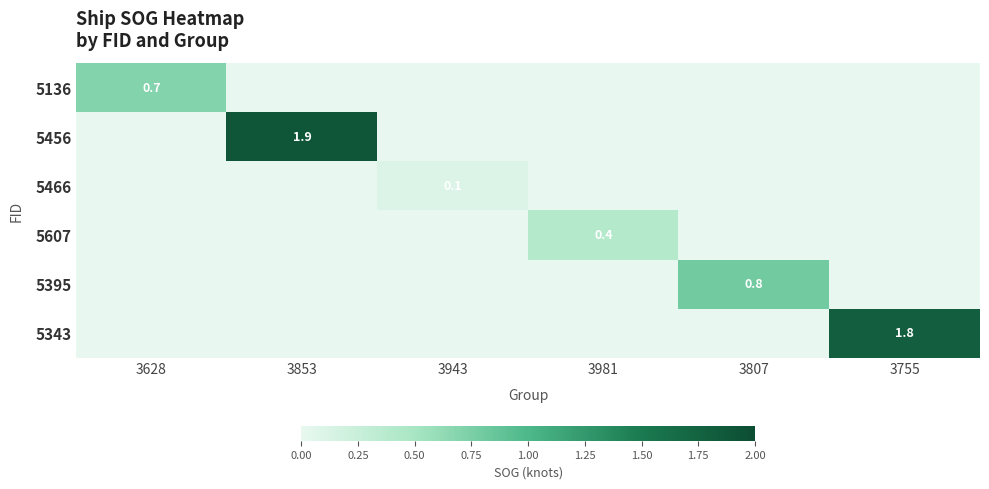

At which category is the sum across all series the highest?

3853